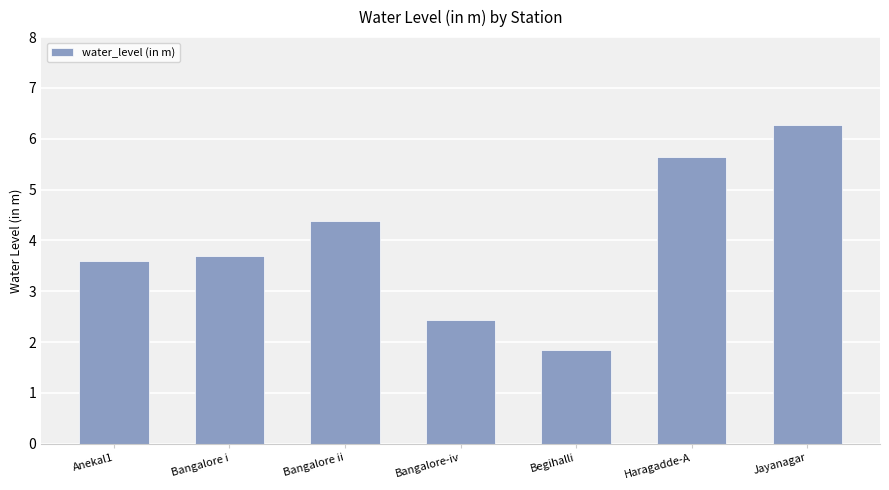

Reading right to left, transcribe all the data shown in this chart.

6.3	5.7	1.9	2.4	4.4	3.7	3.6